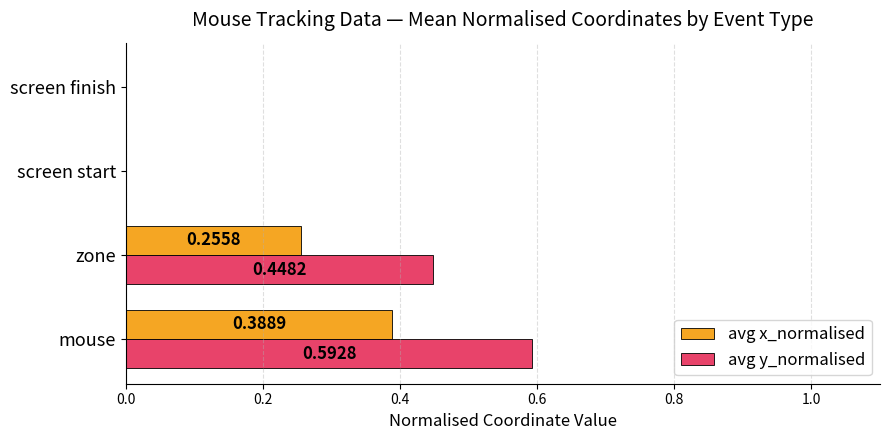

Is the value of avg y_normalised at screen finish greater than the value of avg x_normalised at zone?

No